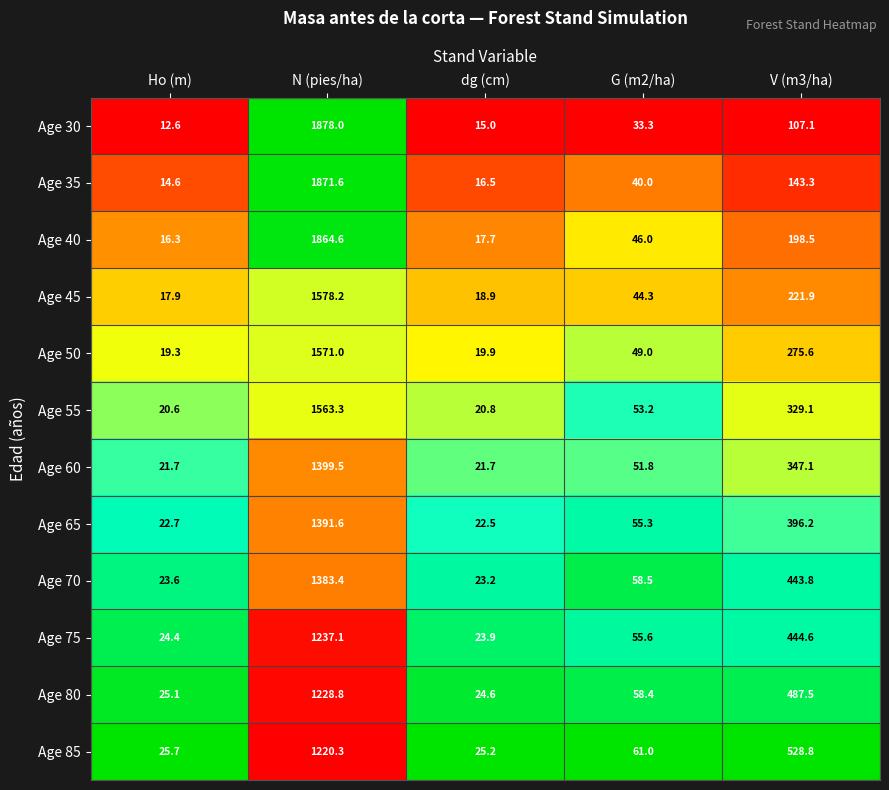

Which series changed the most between Ho (m) and dg (cm)?

Age 30